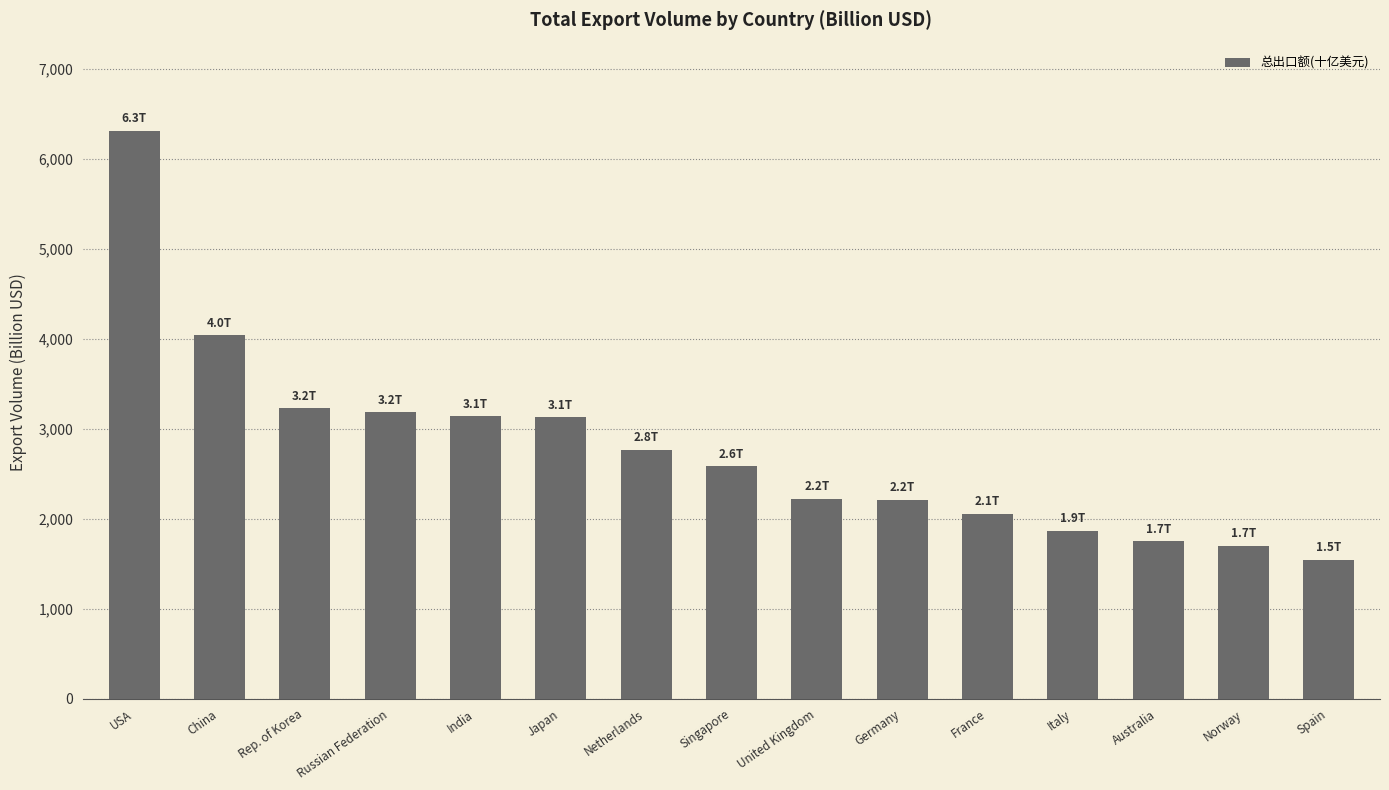

What is the minimum value shown in the chart?

1542.2